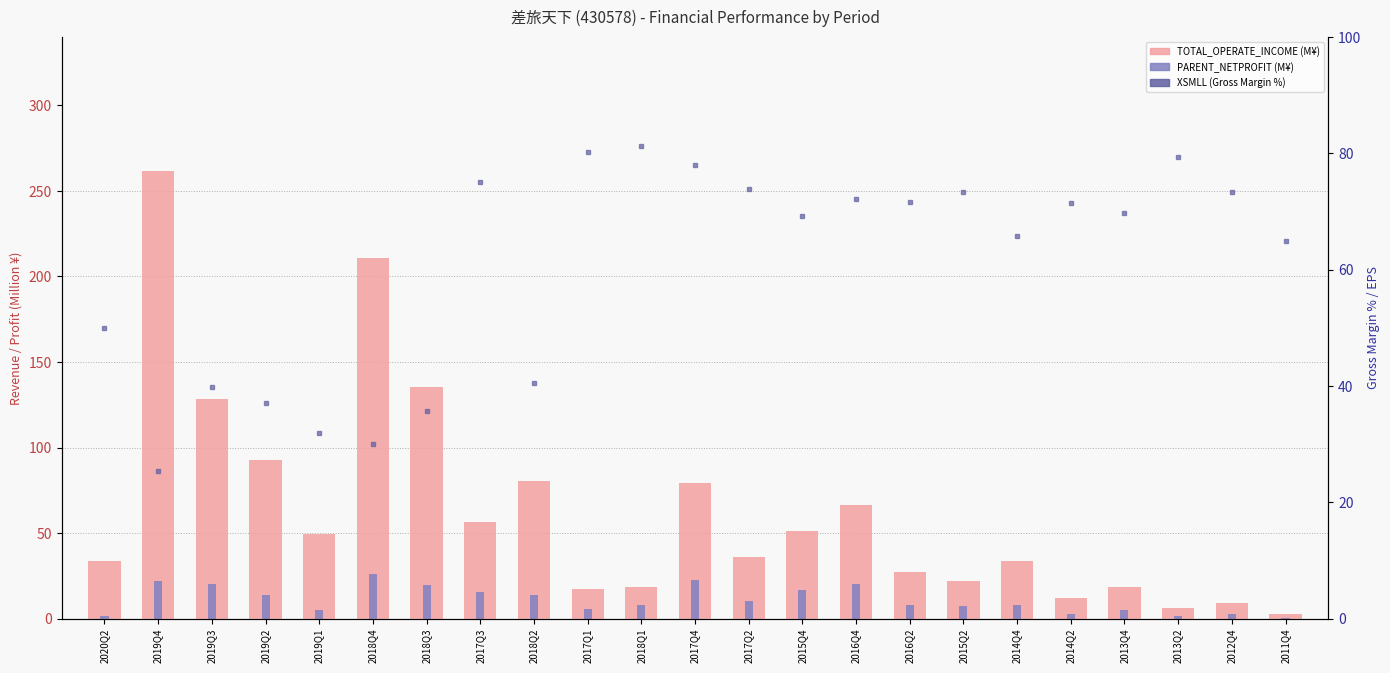

Is it true that TOTAL_OPERATE_INCOME (M¥) equals 17.3 at 2017Q1?

True